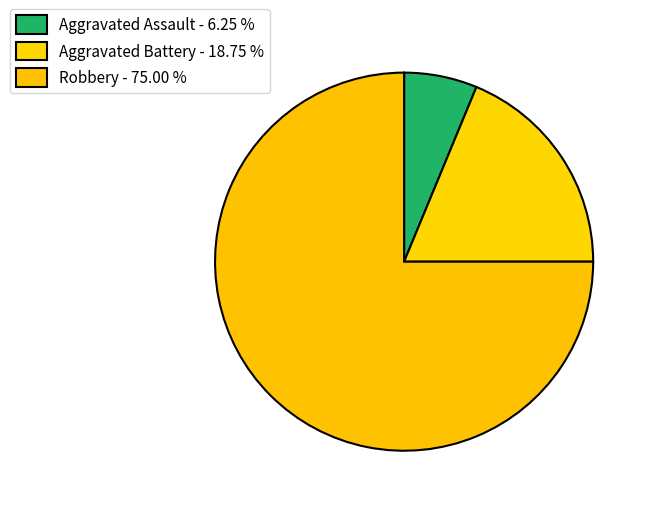

How many segments does this pie chart have?

3